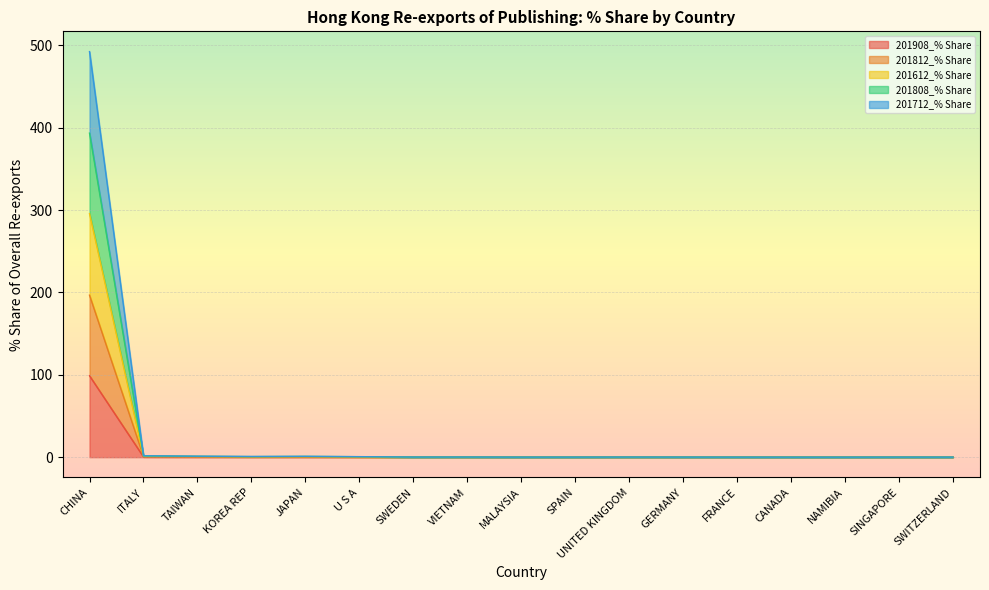

How many lines are shown in the chart?

5